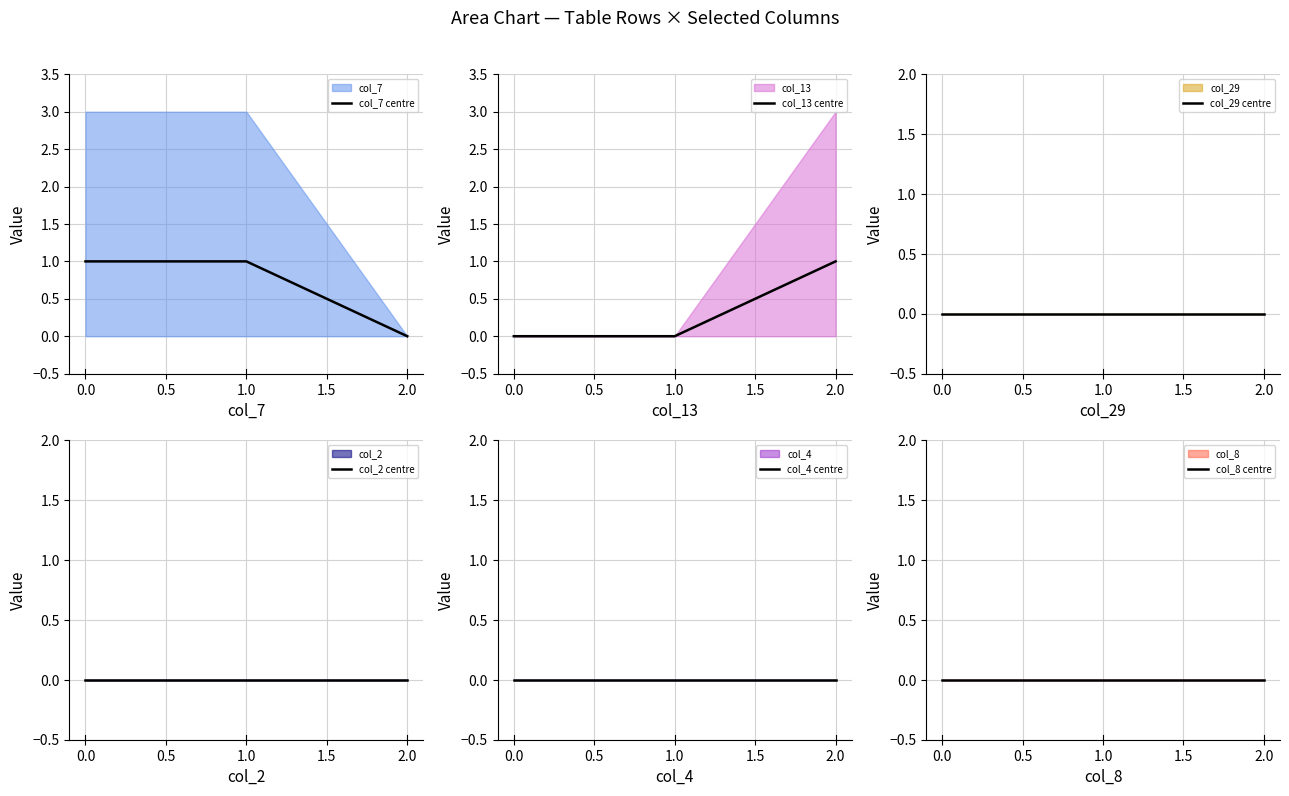

Is it true that col_13 centre equals 1 at 2.0?

True